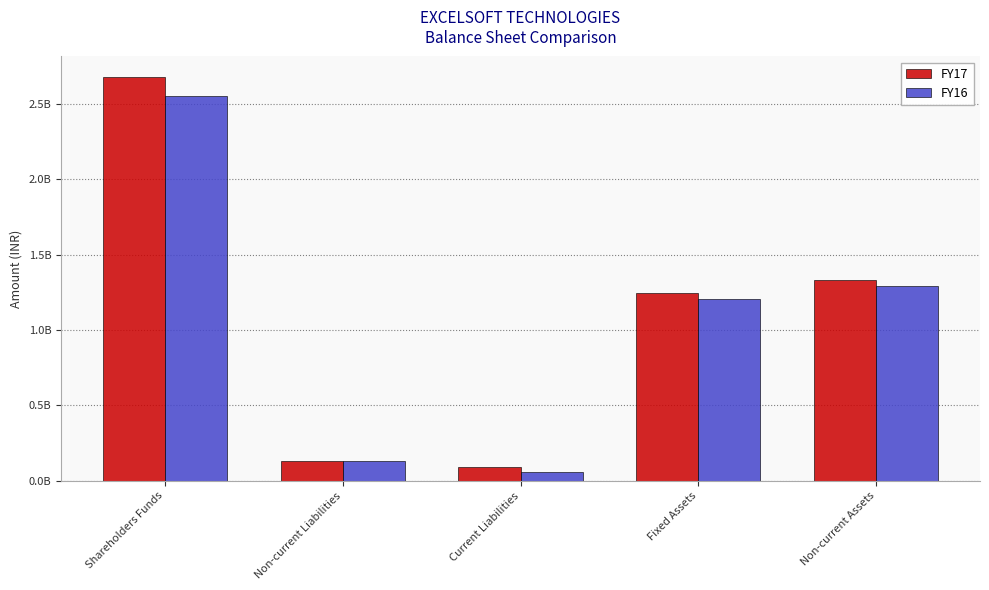

Rank the categories by FY17 value from highest to lowest.

Shareholders Funds, Non-current Assets, Fixed Assets, Non-current Liabilities, Current Liabilities